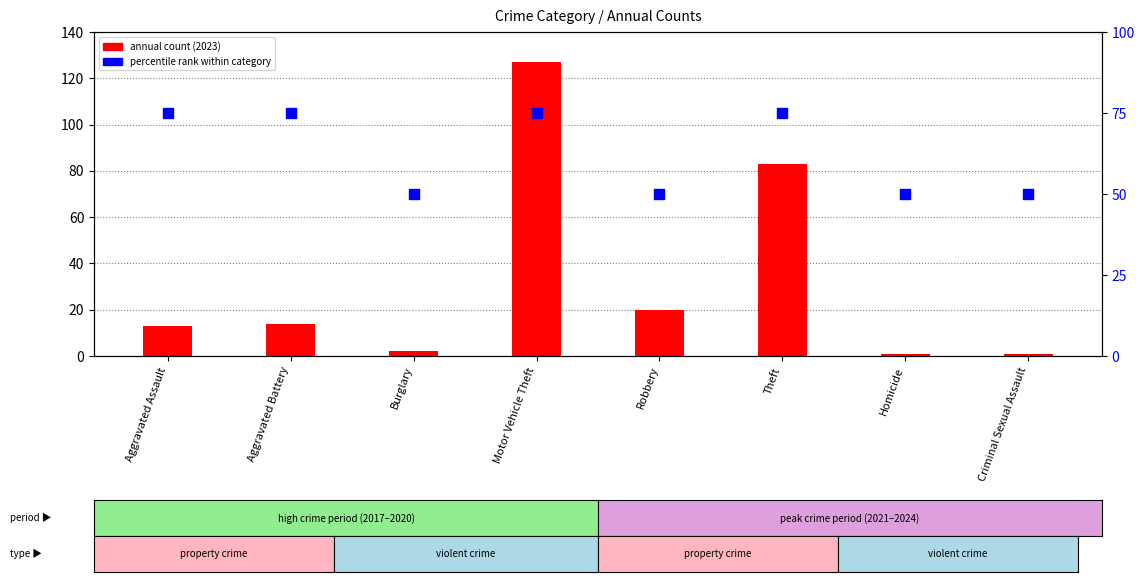

What are all the series names shown in the legend?

annual count (2023), percentile rank within category